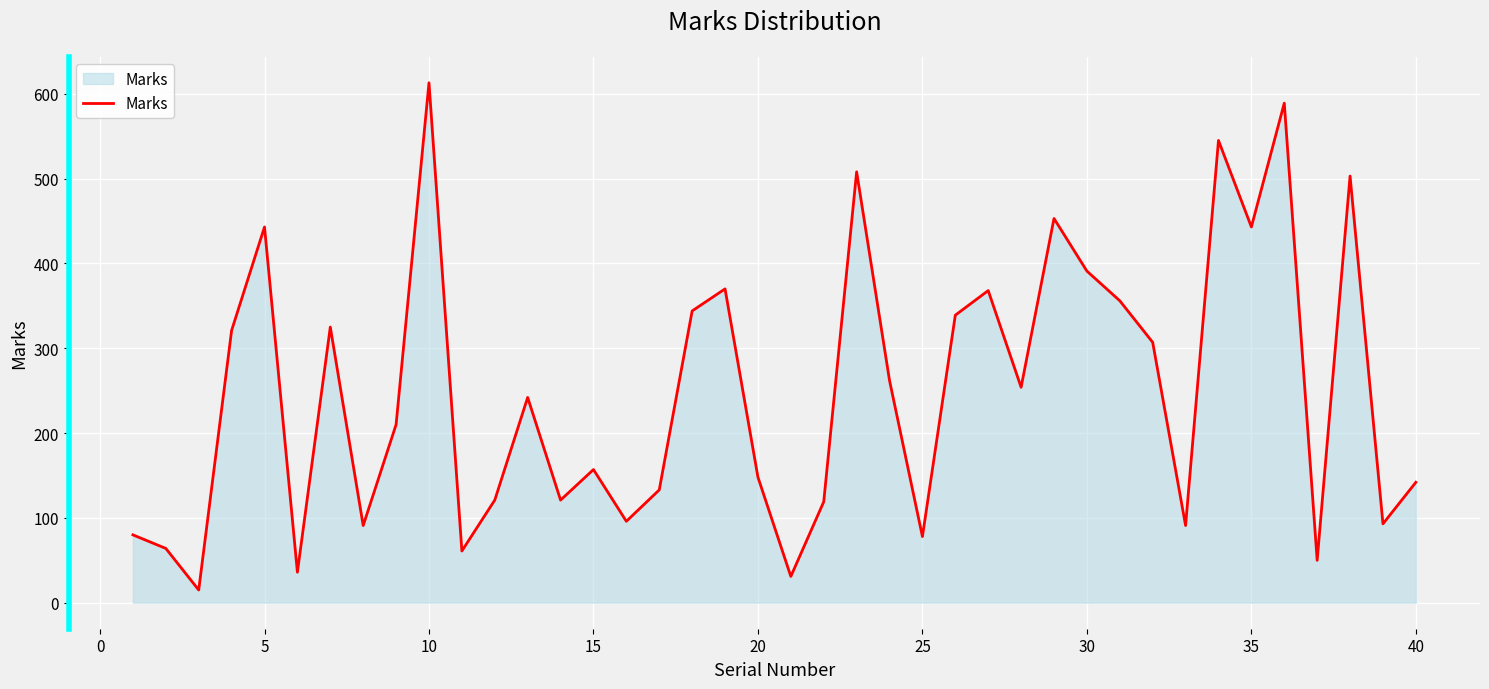

How many lines are shown in the chart?

1